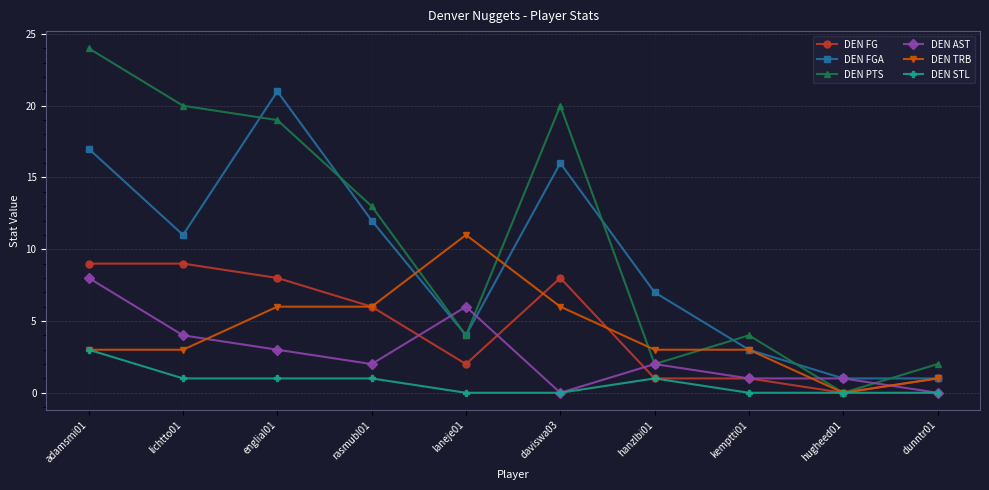

Read the DEN AST value at hanzlbi01.

2